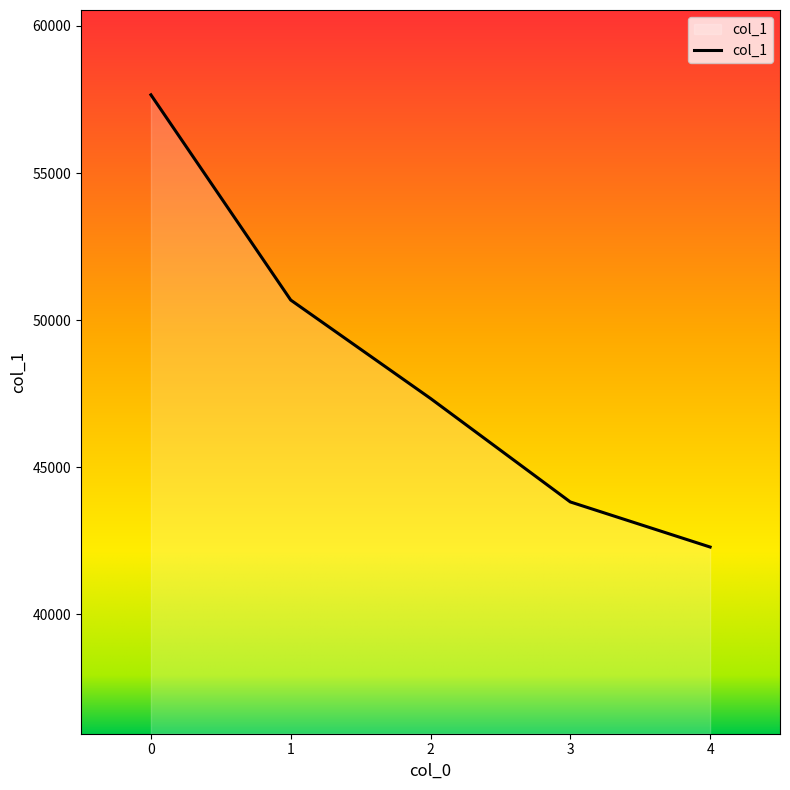

What is the sum of the values at 0 and 2?

104997